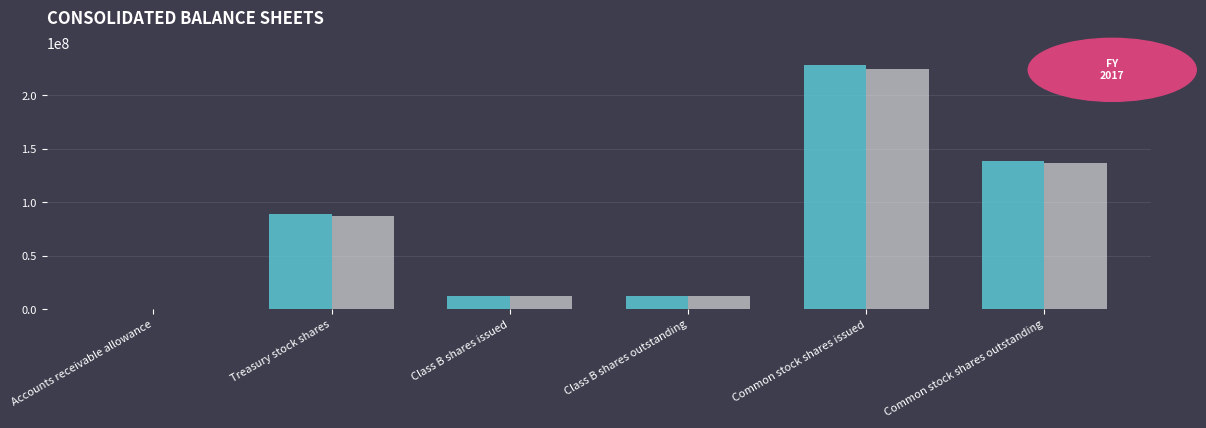

What is the maximum value for Dec. 31, 2016?

224310000